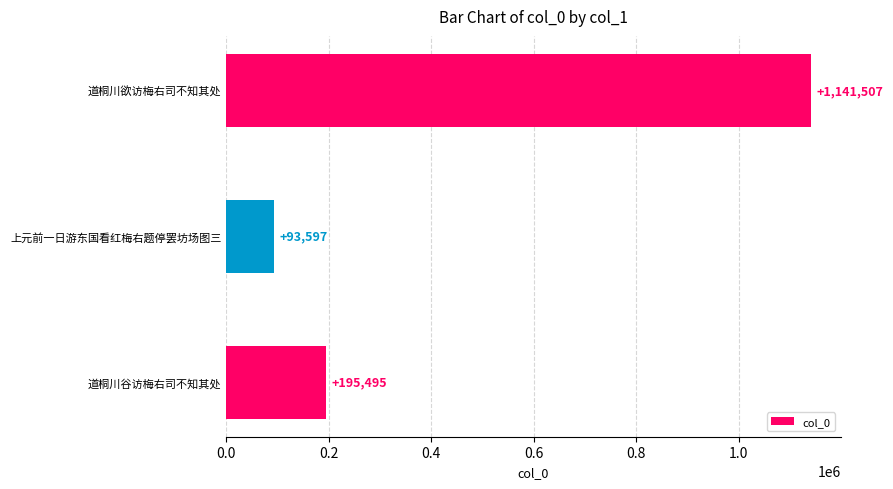

Does the chart contain any negative values?

No